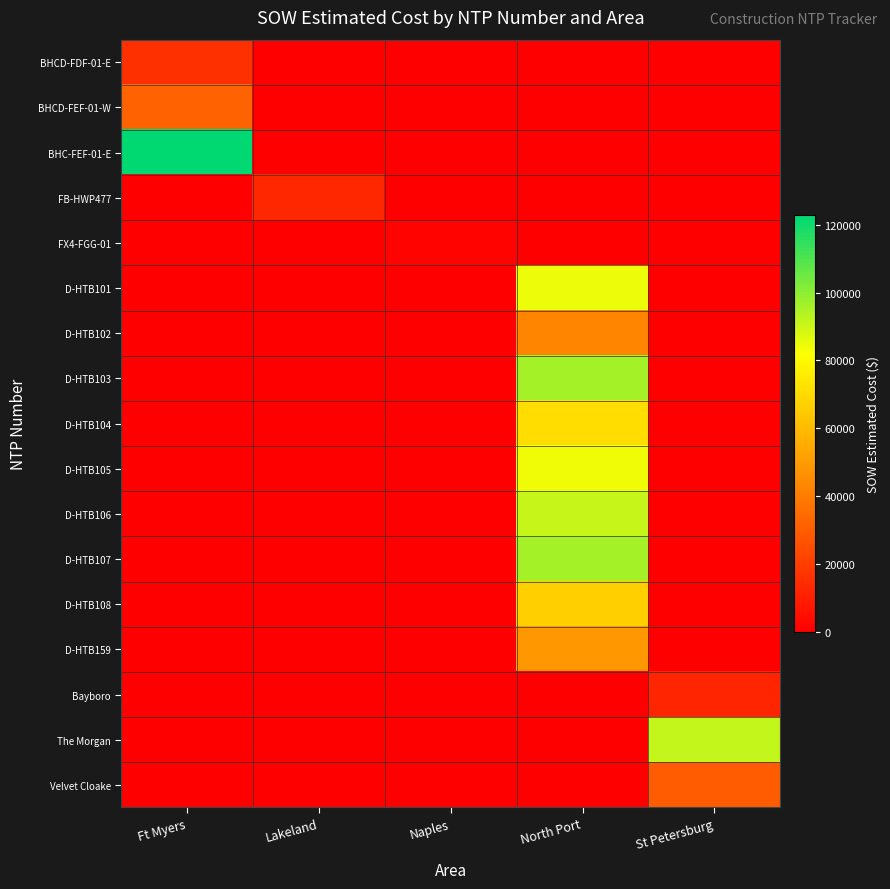

Which series has the largest total across all categories?

BHC-FEF-01-E